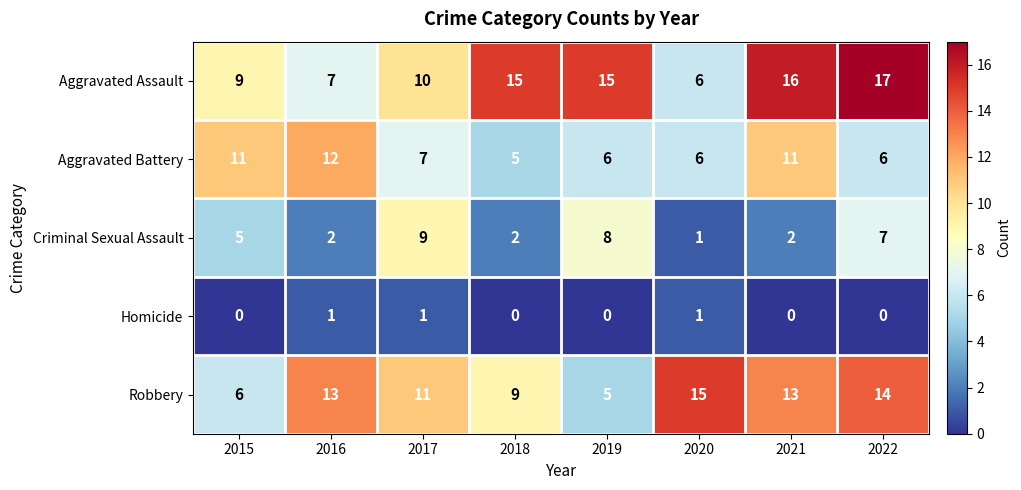

True or false: Homicide has a value of 0 at 2019.

True